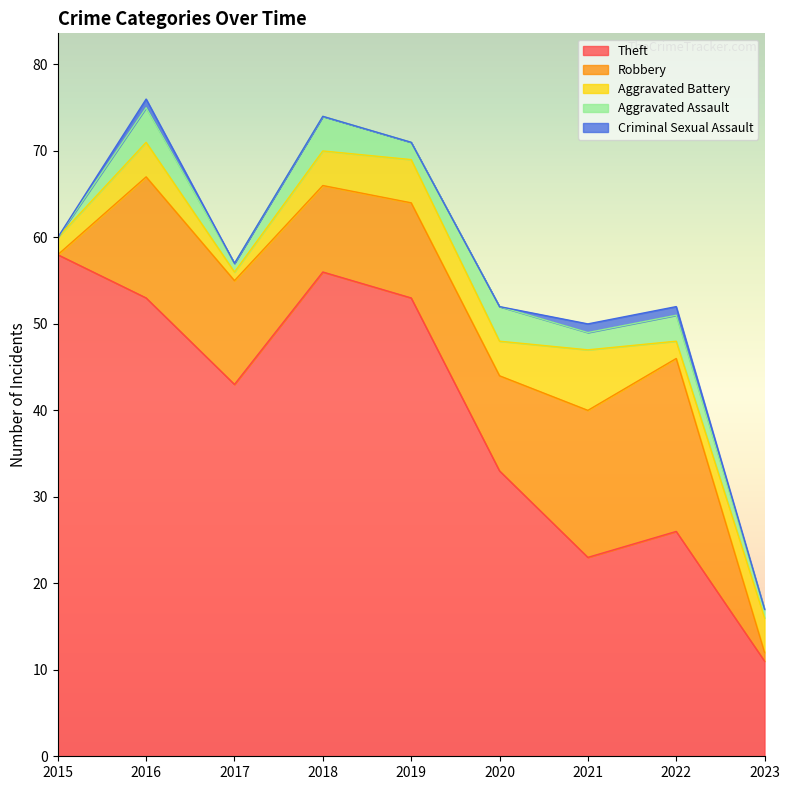

Between 2017 and 2022, which series saw the biggest shift?

Theft